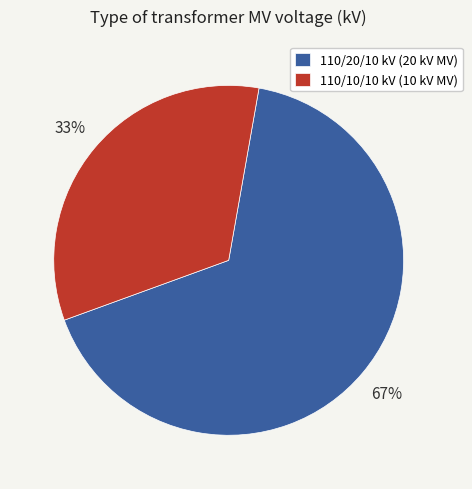

The 110/20/10 kV (20 kV MV) slice represents 58% of the pie. True or false?

False